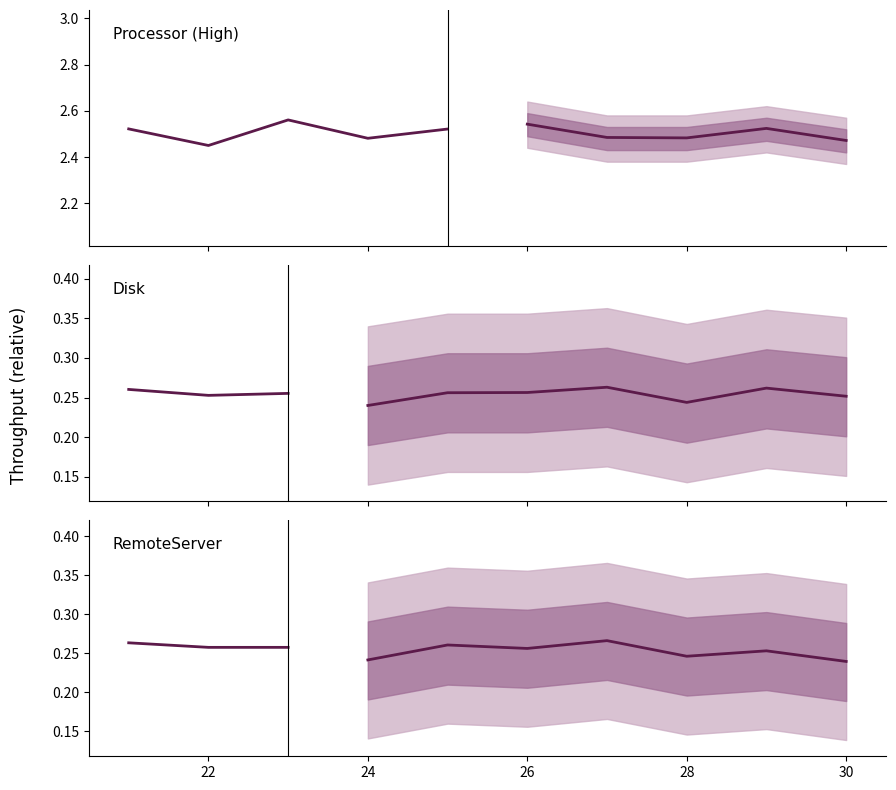

At which category does the chart reach its minimum across all series?

30